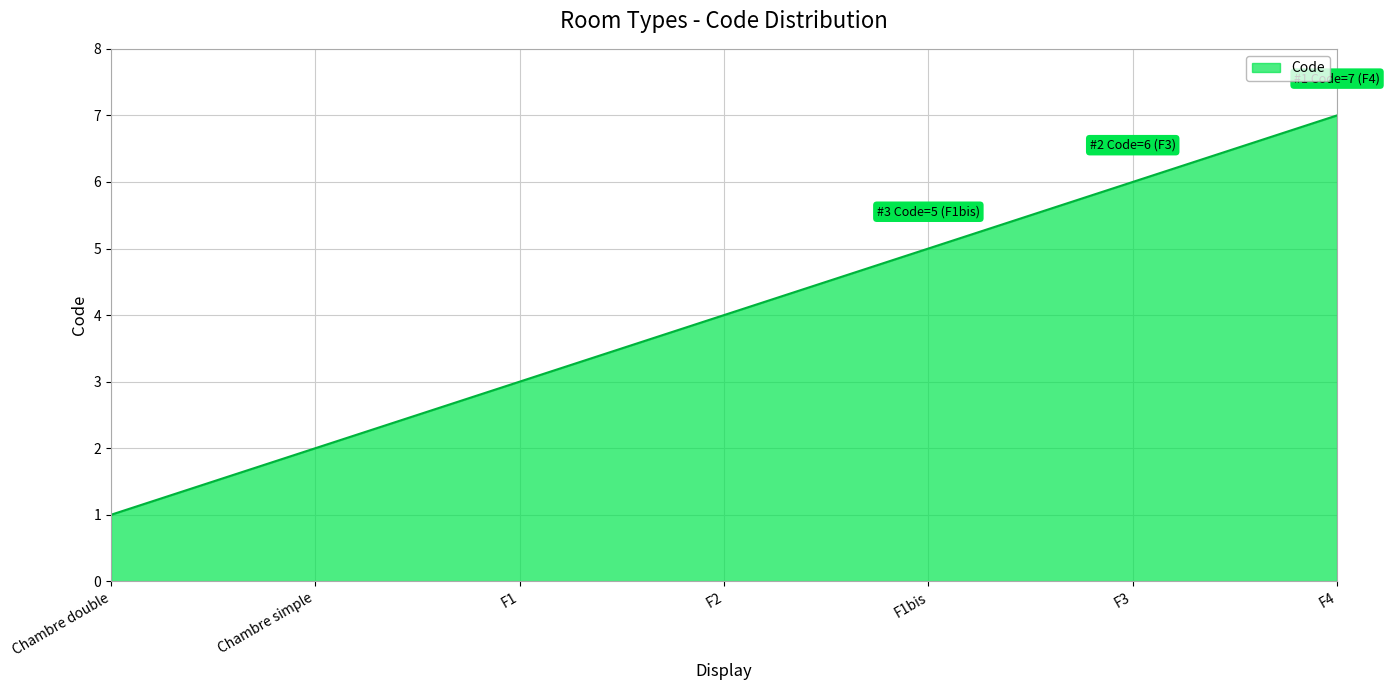

Rank the categories by value from highest to lowest.

F4, F3, F1bis, F2, F1, Chambre simple, Chambre double